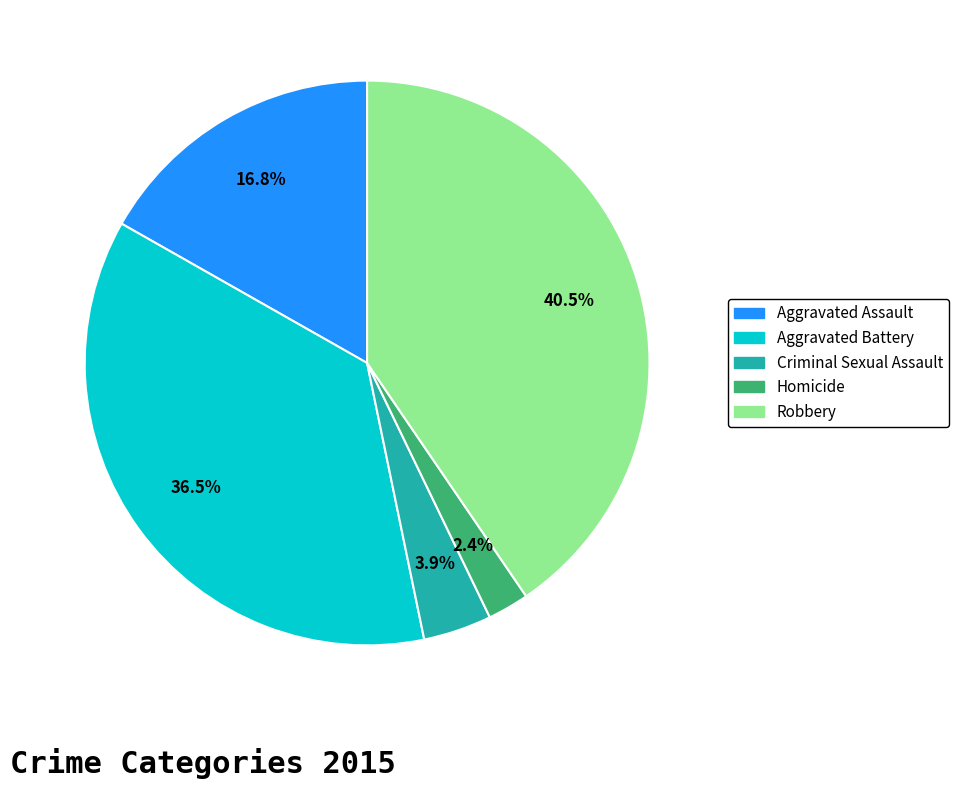

To the nearest percent, what is the combined percentage of Homicide and Criminal Sexual Assault?

6%